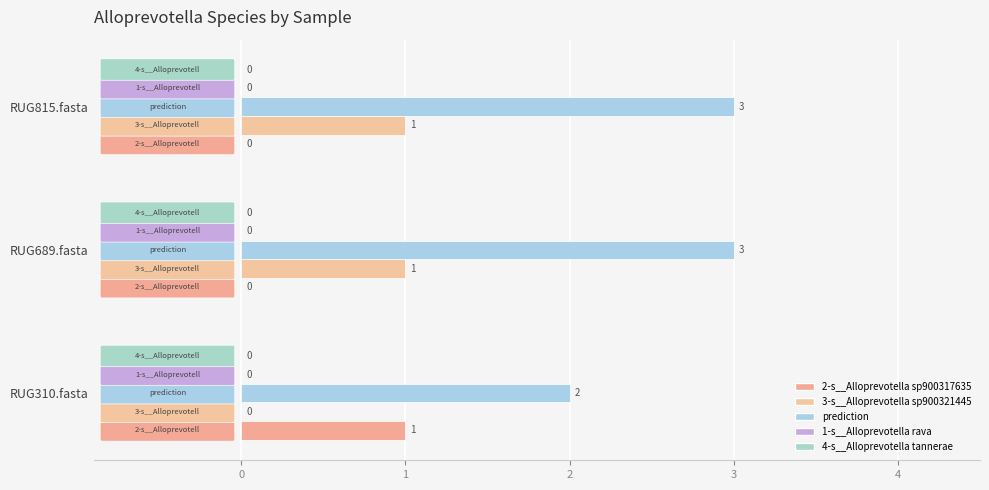

How many series are shown in this chart?

3